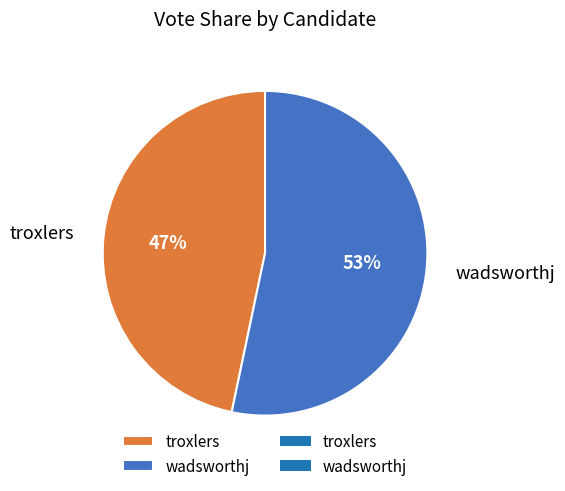

Is the sum of troxlers and wadsworthj greater than half?

Yes